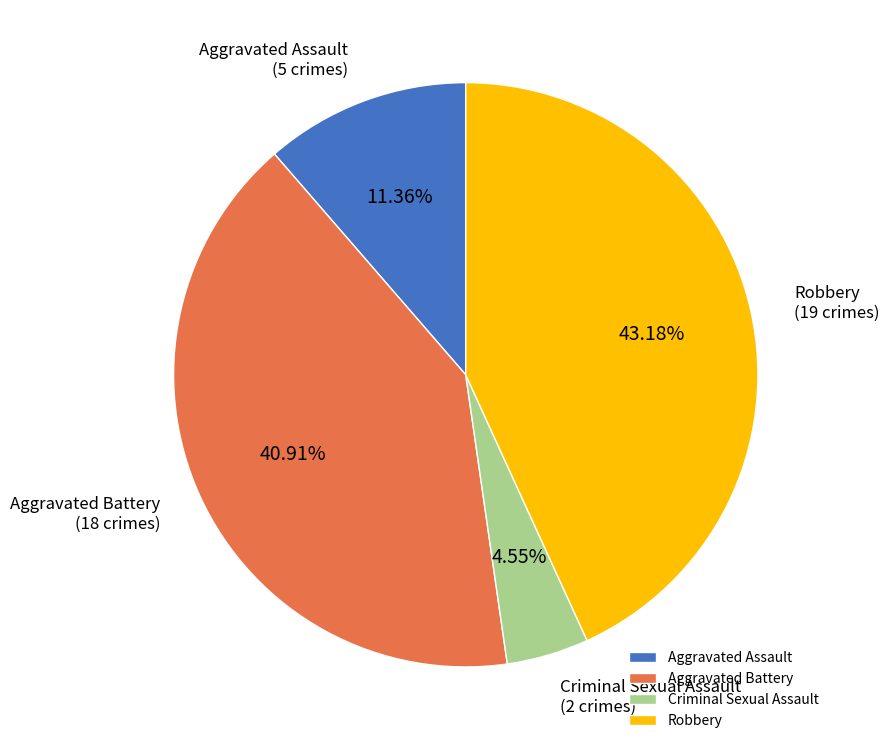

What is the smallest slice in the pie chart?

Criminal Sexual Assault